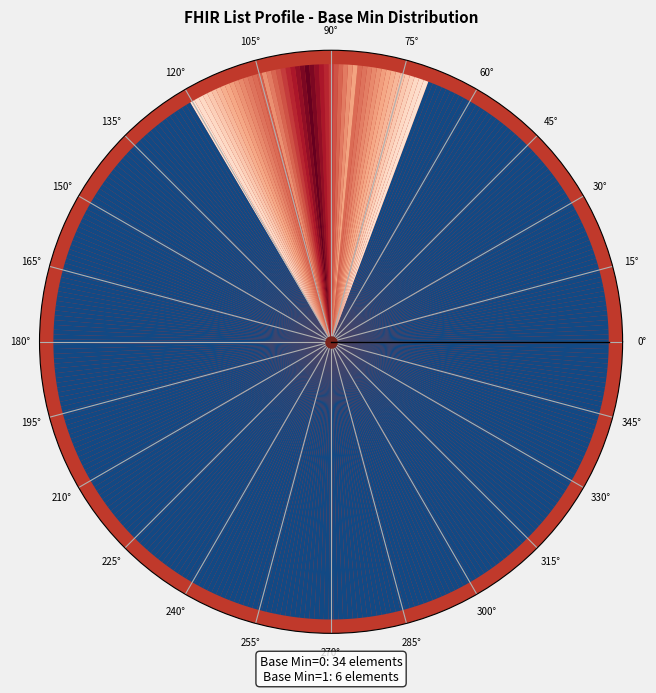

Does List.implicitRules account for over 50% of the chart?

No